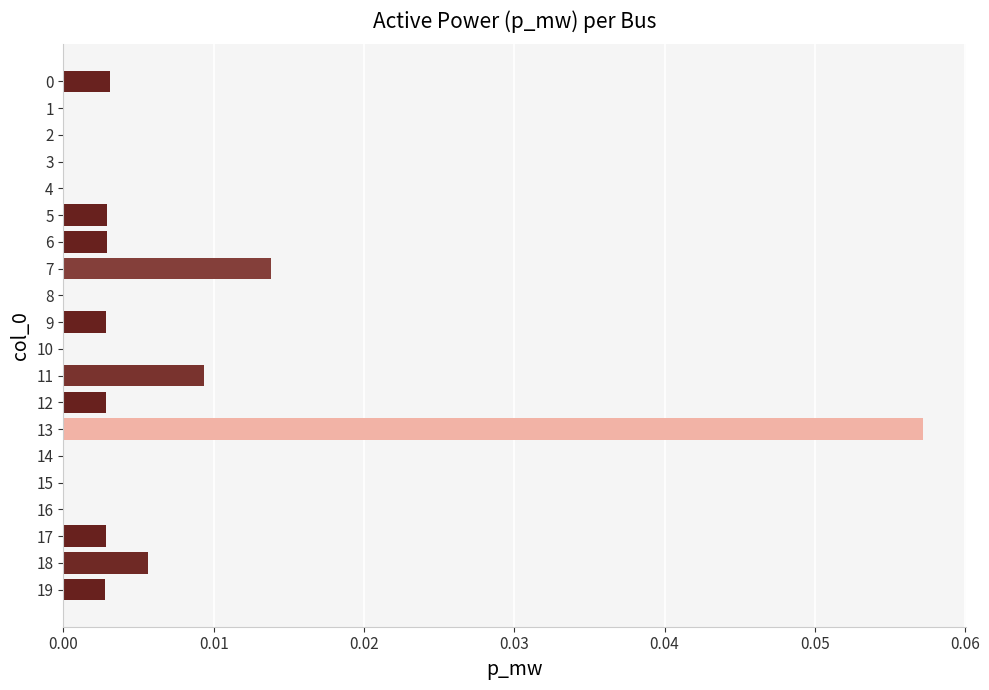

Is it true that the value at 8 is 0.0?

True